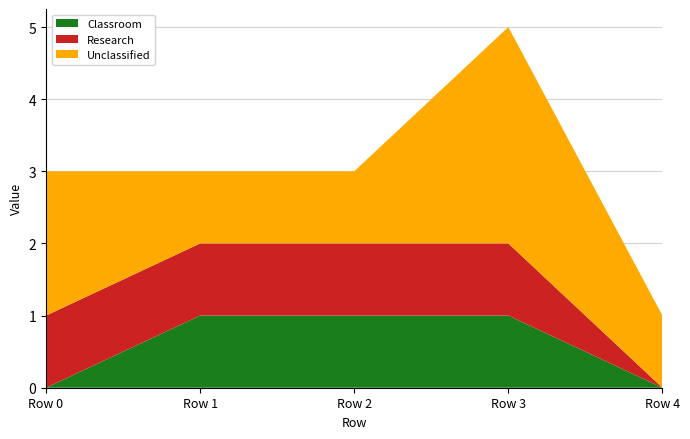

At which category is the sum across all series the highest?

Row 3